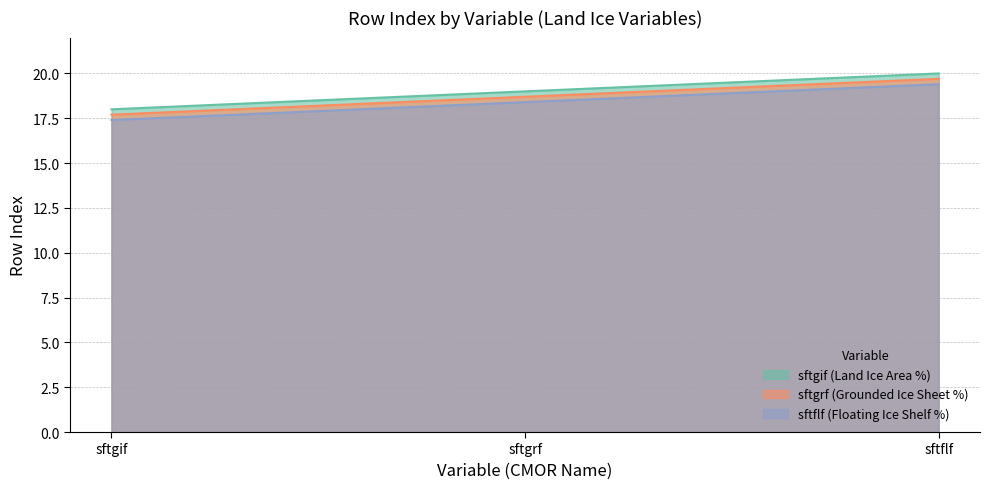

What is the value of the sftgrf (Grounded Ice Sheet %) point at the 3rd from the left?

19.7